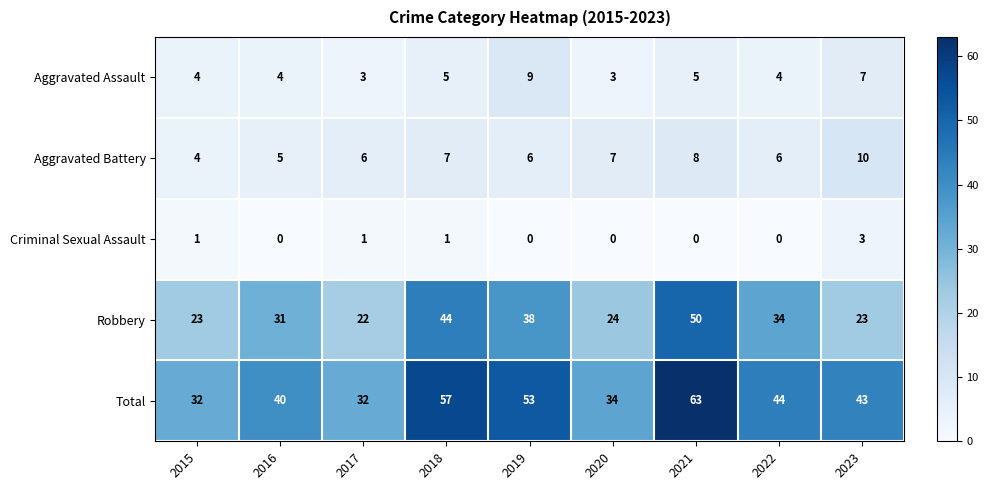

Is the value of Aggravated Assault at 2020 greater than the value of Aggravated Battery at 2021?

No